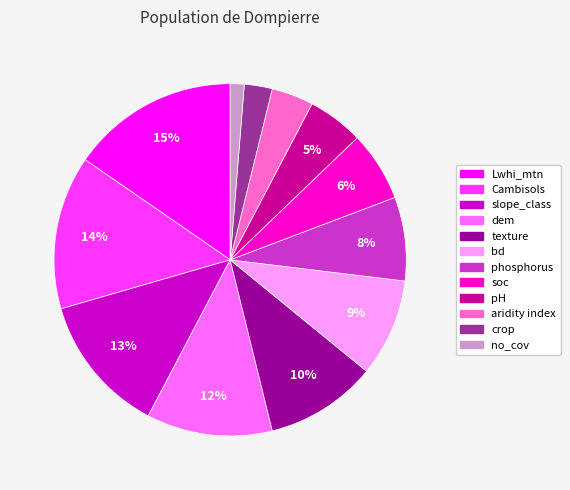

Do slope_class and no_cov together represent more than half of the pie?

No